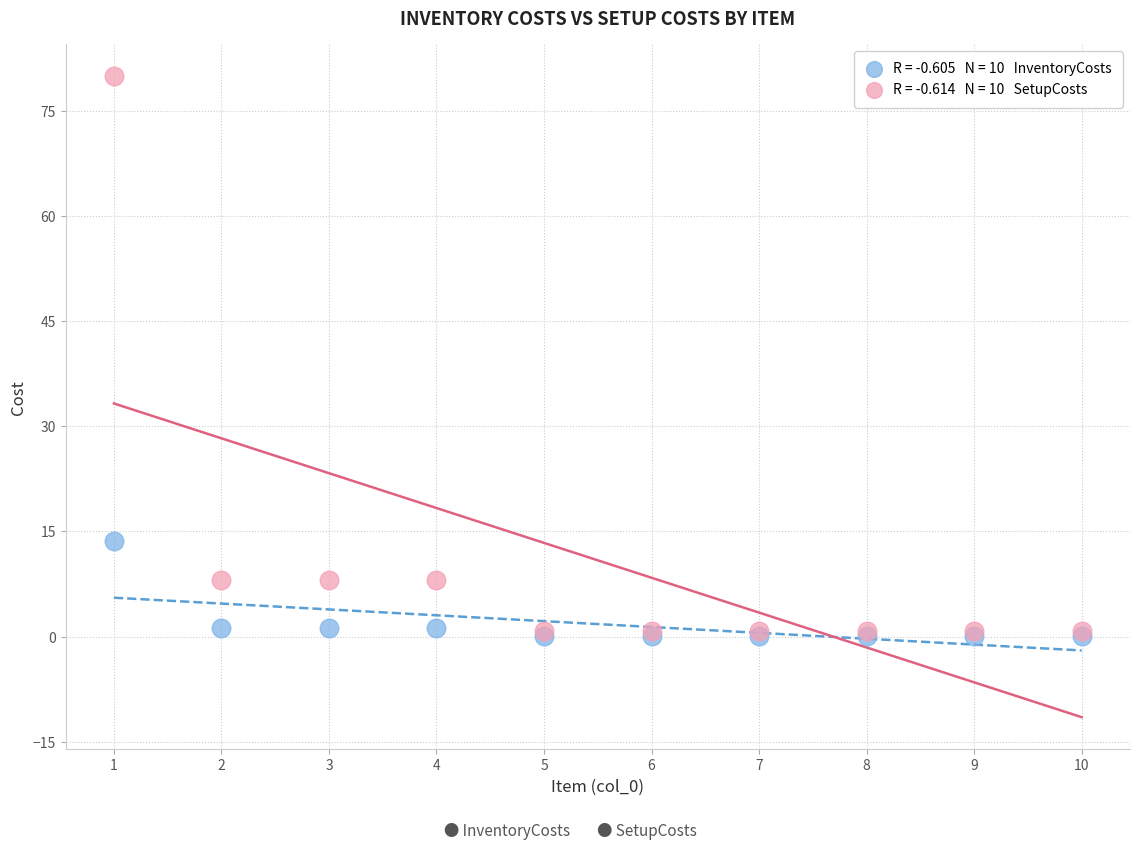

Across all series, what Y value is closest to 40?

13.6